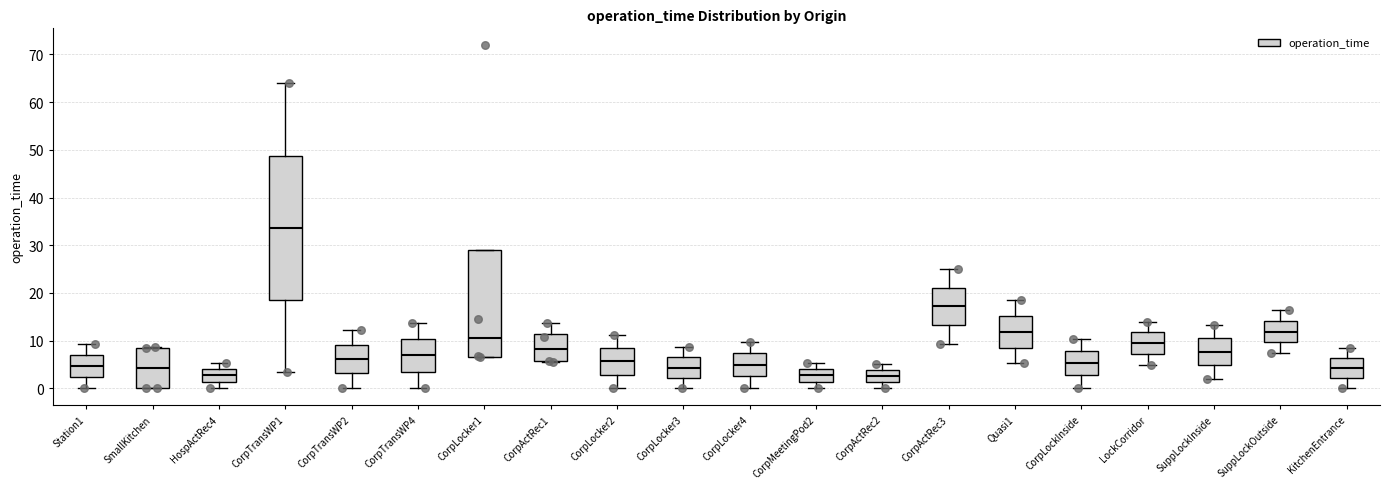

Reading left to right, read every box against the y-axis: the position of its median line, the range the box covers, and the ends of its whiskers. The values are not printed on the chart, so give them approximately, as read against the axis.

Station1: median 5, box 2 to 7, whiskers 0 to 9
SmallKitchen: median 4, box 0 to 8, whiskers 0 to 9
HospActRec4: median 3, box 1 to 4, whiskers 0 to 5
CorpTransWP1: median 34, box 19 to 49, whiskers 3 to 64
CorpTransWP2: median 6, box 3 to 9, whiskers 0 to 12
CorpTransWP4: median 7, box 3 to 10, whiskers 0 to 14
CorpLocker1: median 11, box 7 to 29, whiskers 7 to 29
CorpActRec1: median 8, box 6 to 11, whiskers 5 to 14
CorpLocker2: median 6, box 3 to 8, whiskers 0 to 11
CorpLocker3: median 4, box 2 to 6, whiskers 0 to 9
CorpLocker4: median 5, box 2 to 7, whiskers 0 to 10
CorpMeetingPod2: median 3, box 1 to 4, whiskers 0 to 5
CorpActRec2: median 3, box 1 to 4, whiskers 0 to 5
CorpActRec3: median 17, box 13 to 21, whiskers 9 to 25
Quasi1: median 12, box 9 to 15, whiskers 5 to 18
CorpLockInside: median 5, box 3 to 8, whiskers 0 to 10
LockCorridor: median 9, box 7 to 12, whiskers 5 to 14
SuppLockInside: median 8, box 5 to 10, whiskers 2 to 13
SuppLockOutside: median 12, box 10 to 14, whiskers 7 to 16
KitchenEntrance: median 4, box 2 to 6, whiskers 0 to 8